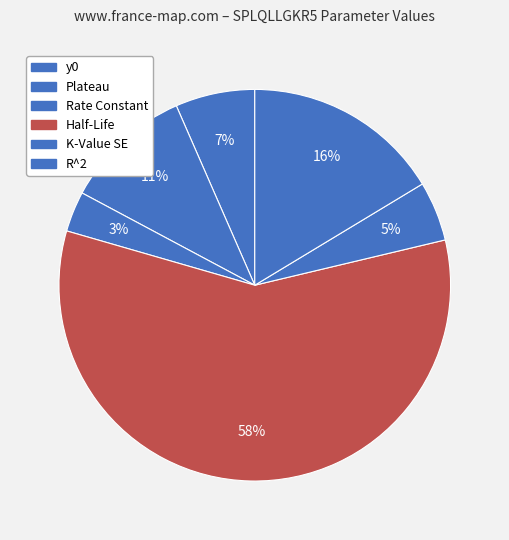

Count the number of slices in the pie.

6